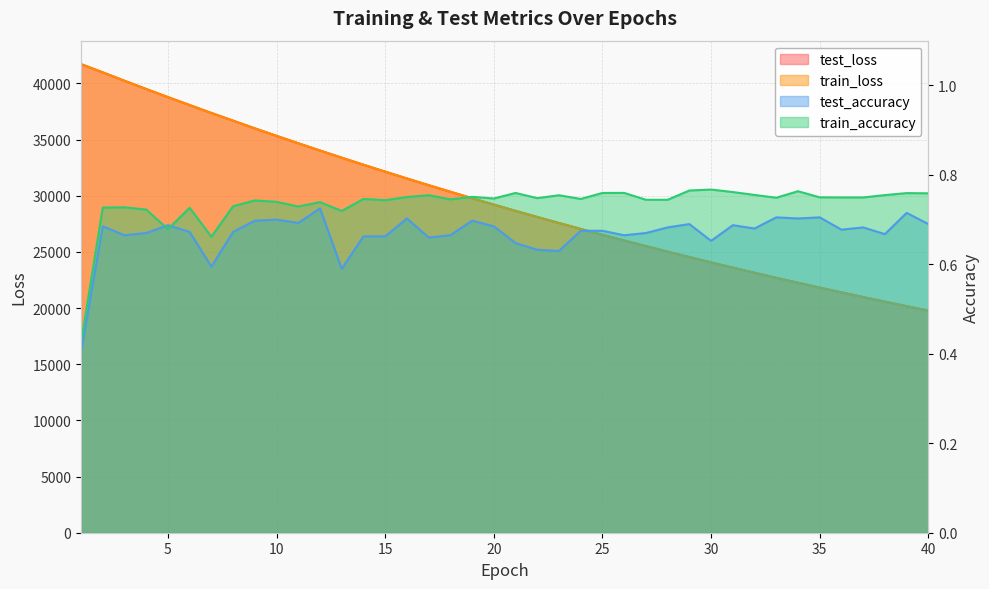

What is the difference between the maximum and second lowest values in the train_loss series?

21553.6